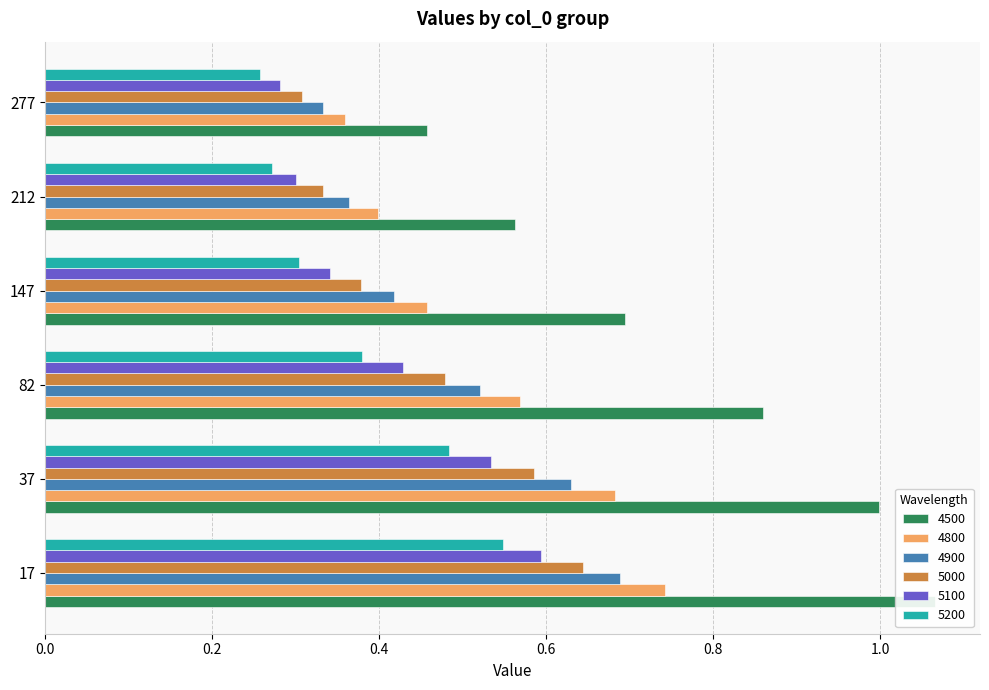

What is the spread (max minus min) of values at 277?

0.2